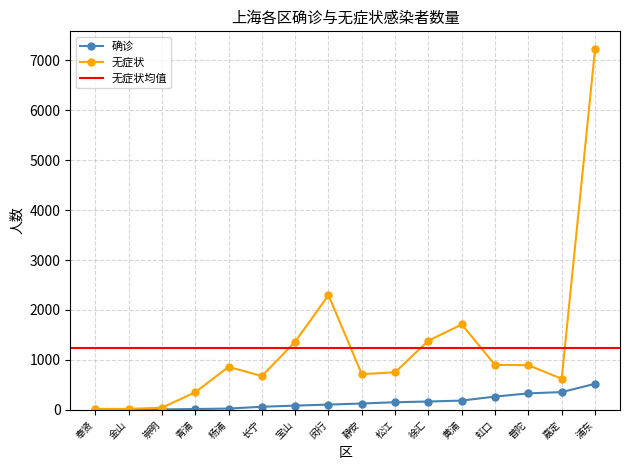

Reading left to right, extract all data points from this chart.

确诊: 嘉定=356	奉贤=1	宝山=85	崇明=9	徐汇=167	普陀=330	杨浦=26	松江=153	浦东=521	虹口=266	金山=5	长宁=62	闵行=106	青浦=17	静安=127	黄浦=186
无症状: 嘉定=622	奉贤=19	宝山=1365	崇明=43	徐汇=1386	普陀=895	杨浦=861	松江=752	浦东=7219	虹口=900	金山=19	长宁=677	闵行=2296	青浦=352	静安=715	黄浦=1710